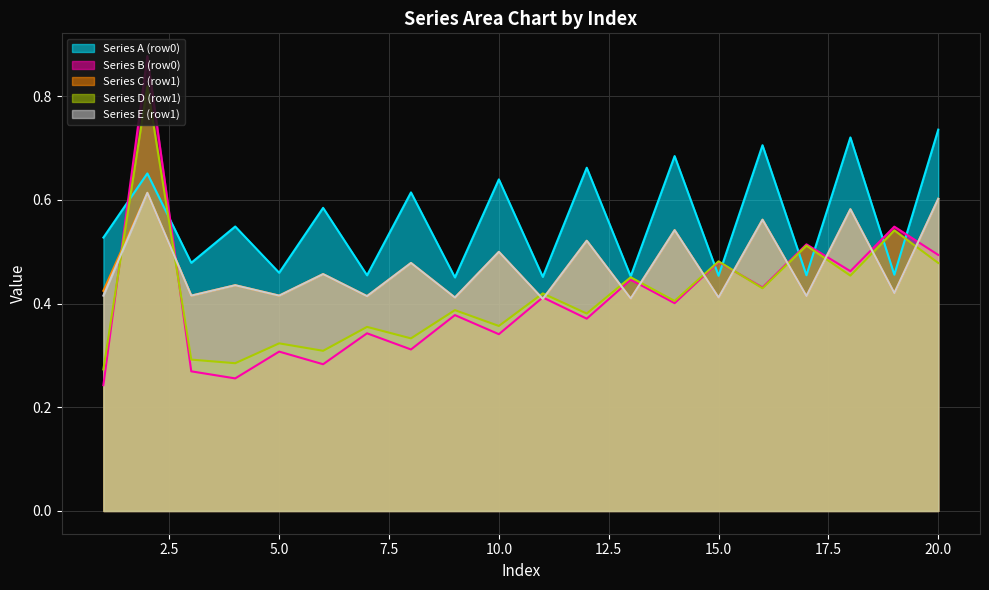

Where is Series D (row1) nearest to the value 0?

1